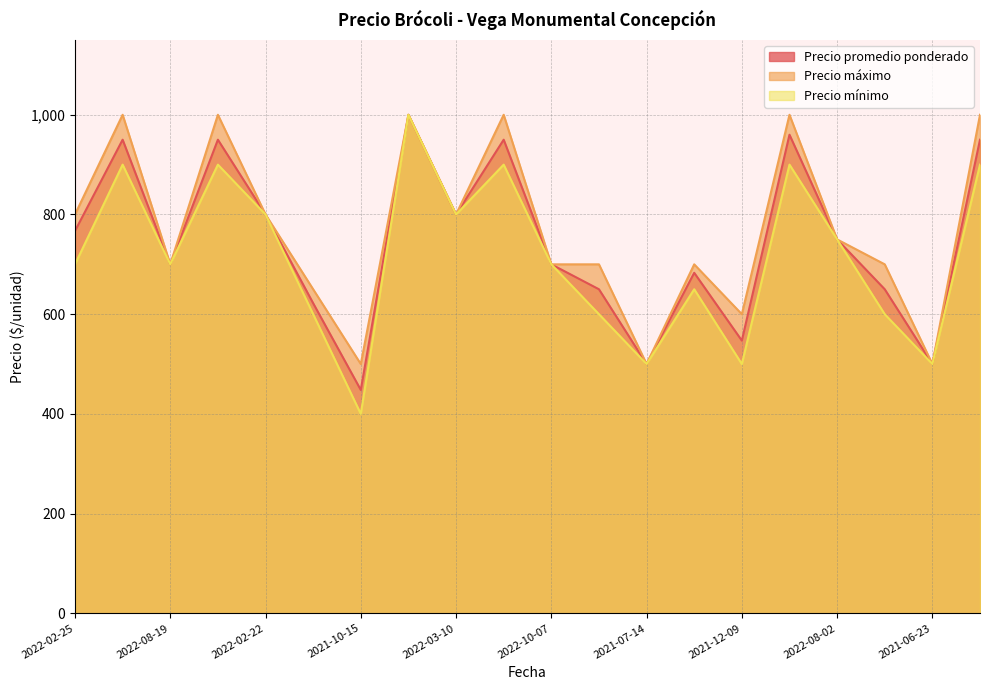

Which series changed the most between 2022-02-25 and 2021-10-15?

Precio promedio ponderado